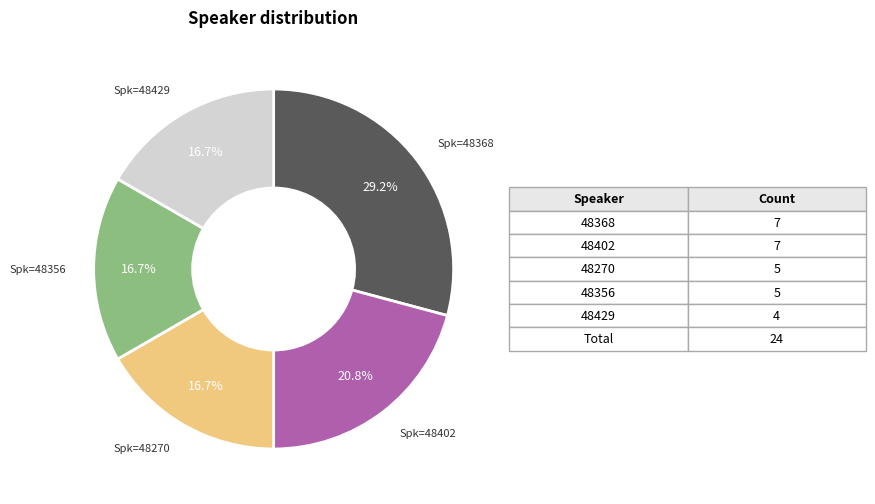

Does any single category account for the majority?

No